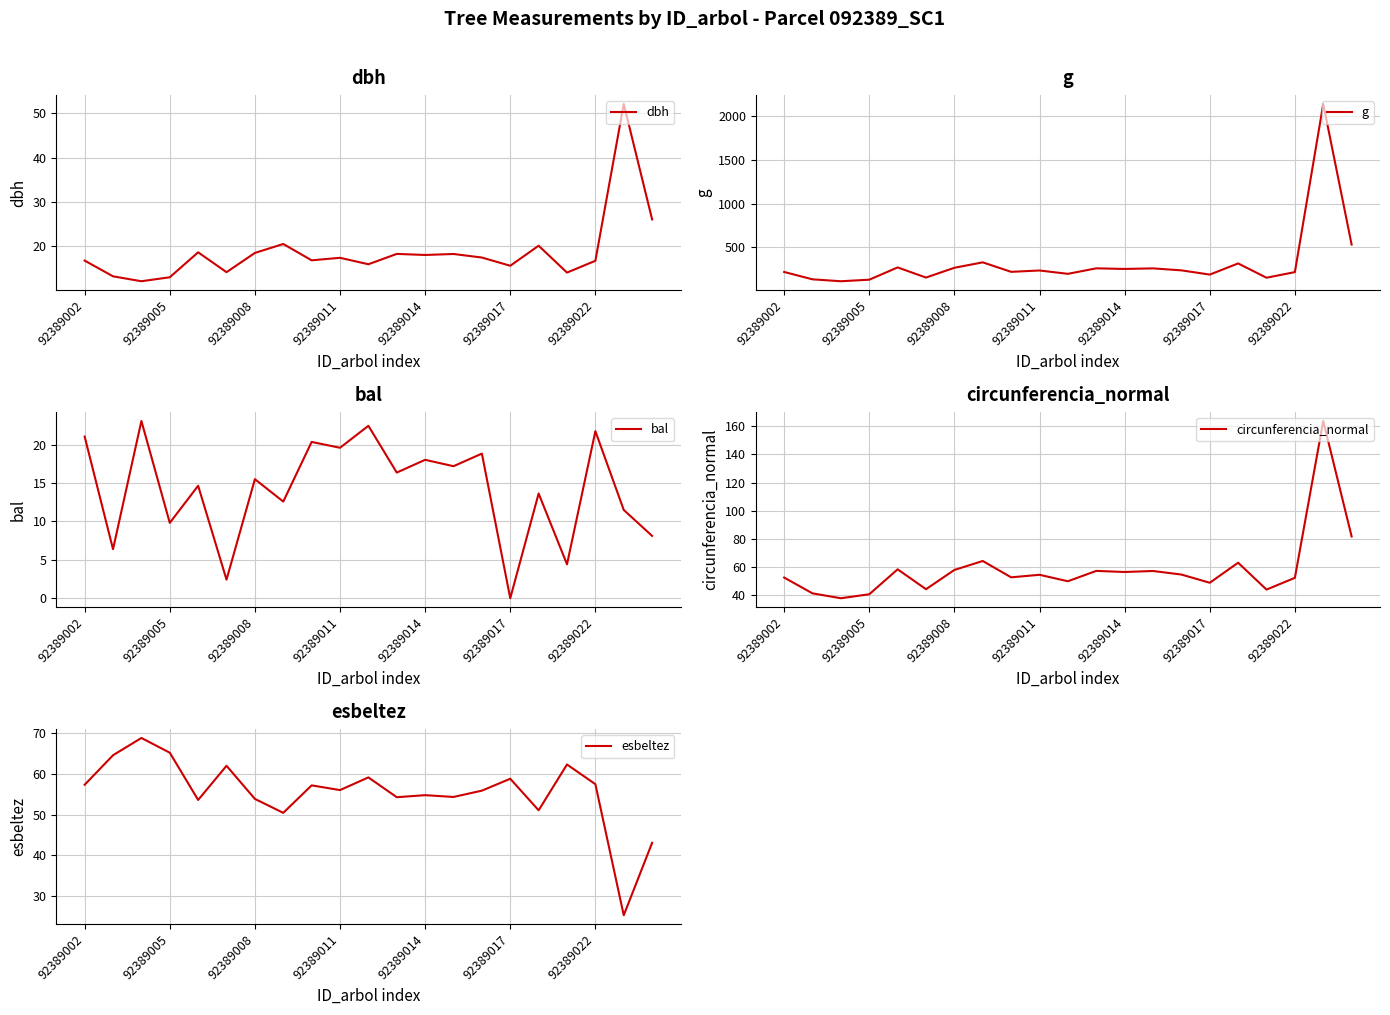

What is the difference between the g values at 92389014 and 92389002?

51.7